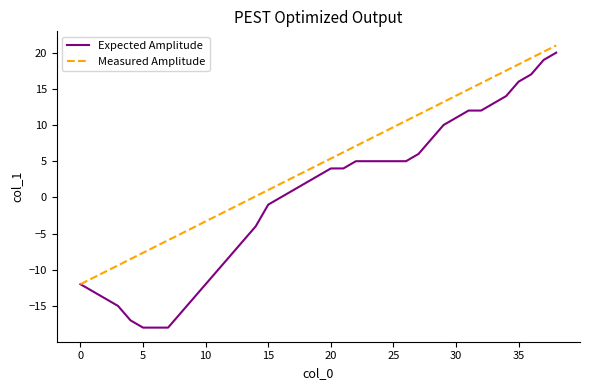

What is the smallest value displayed?

-18.0